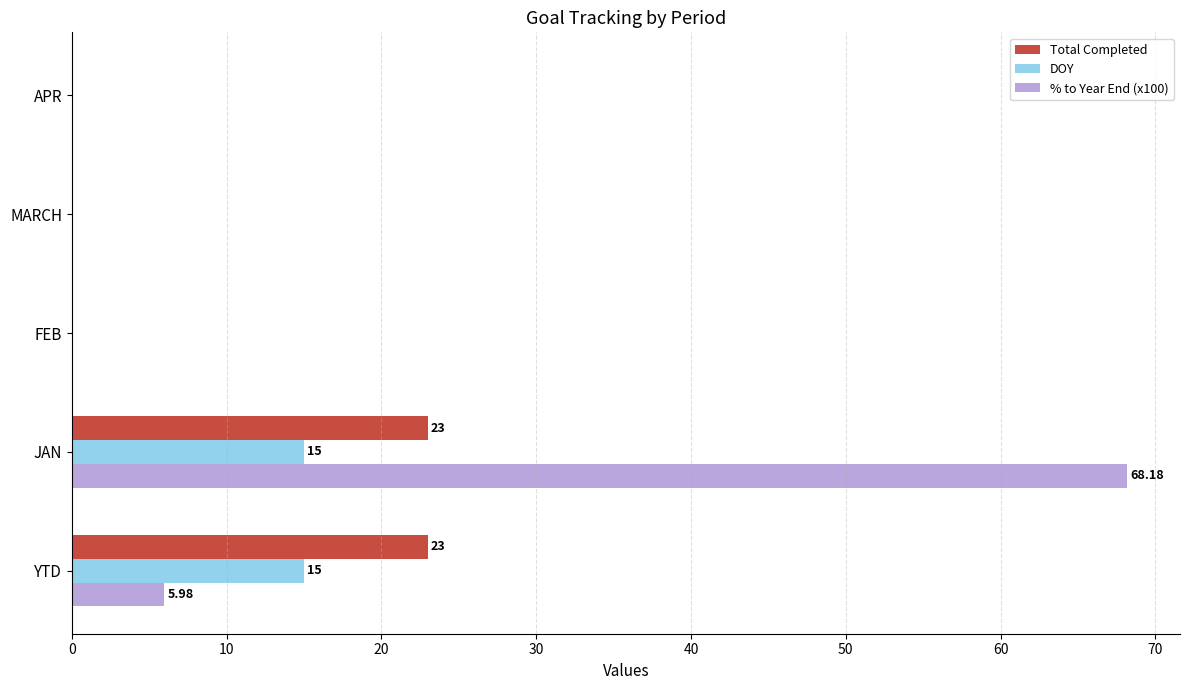

What is the sum of all Total Completed values?

46.0